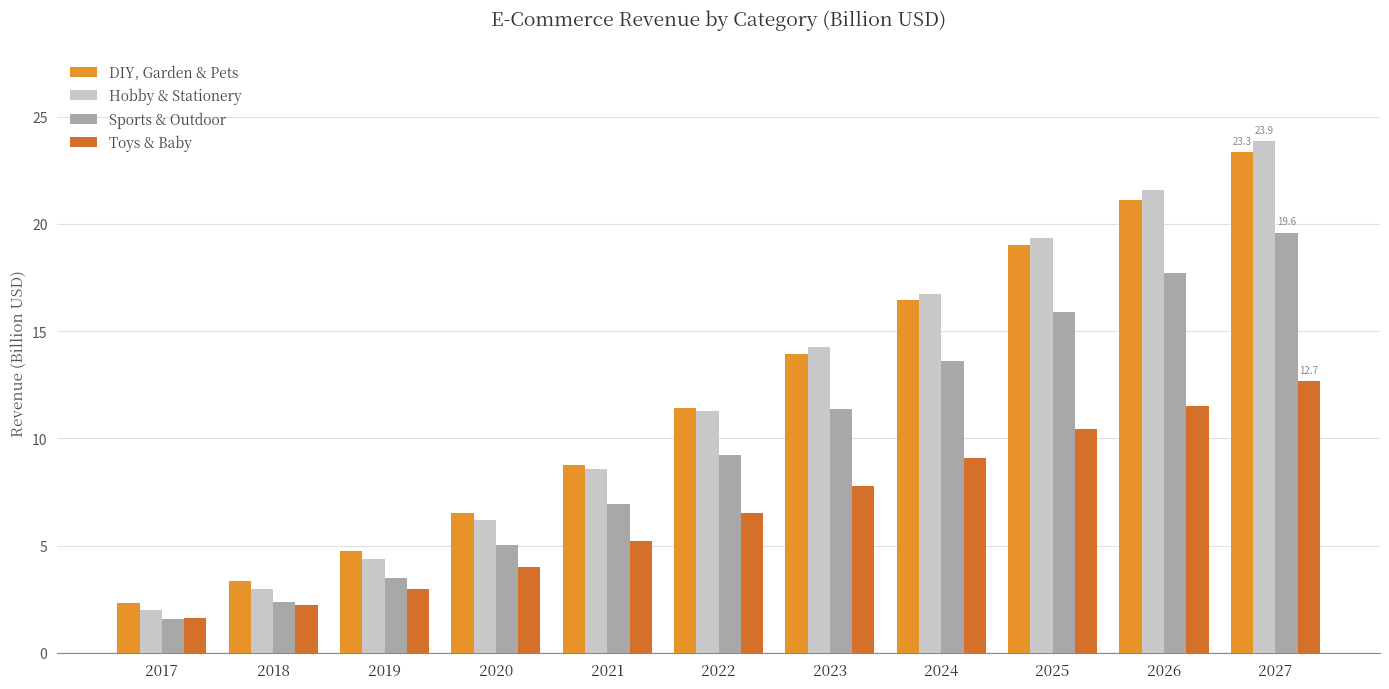

Where does the DIY, Garden & Pets series first go above 11?

2022